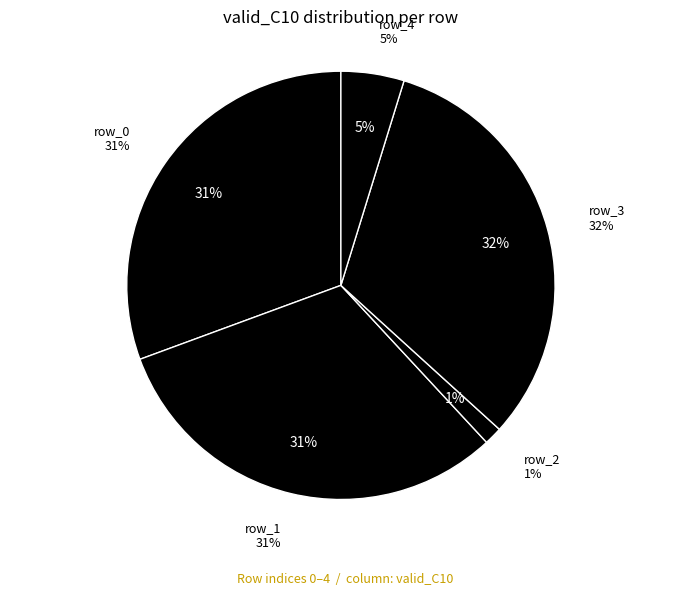

True or false: row_2 accounts for 11% of the total.

False